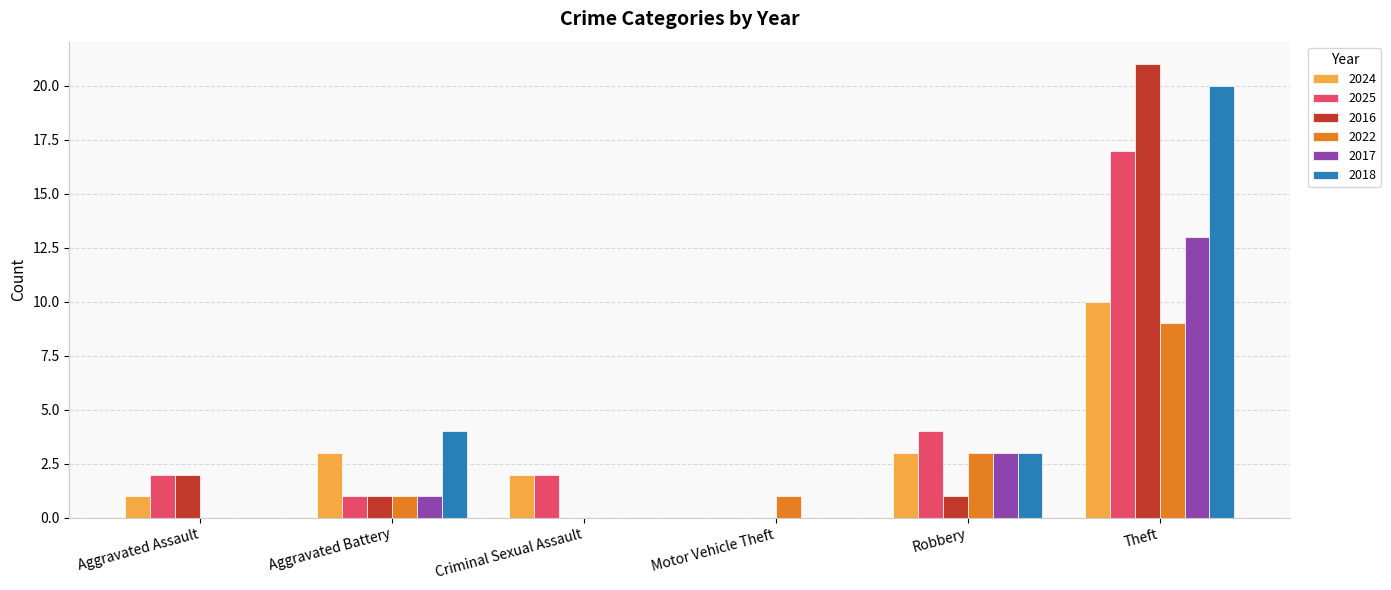

The value of 2024 at Theft is 10. True or false?

True